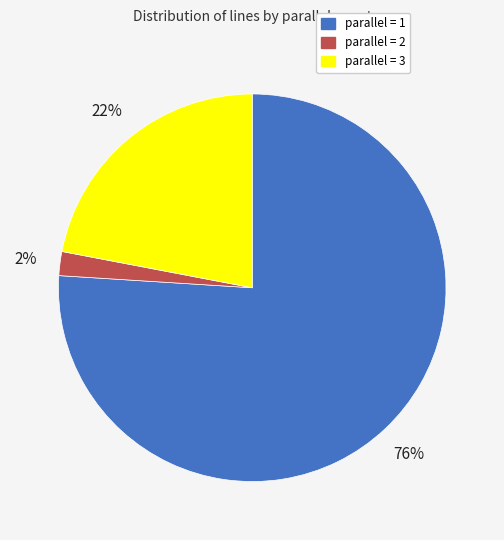

Does any single category account for the majority?

Yes